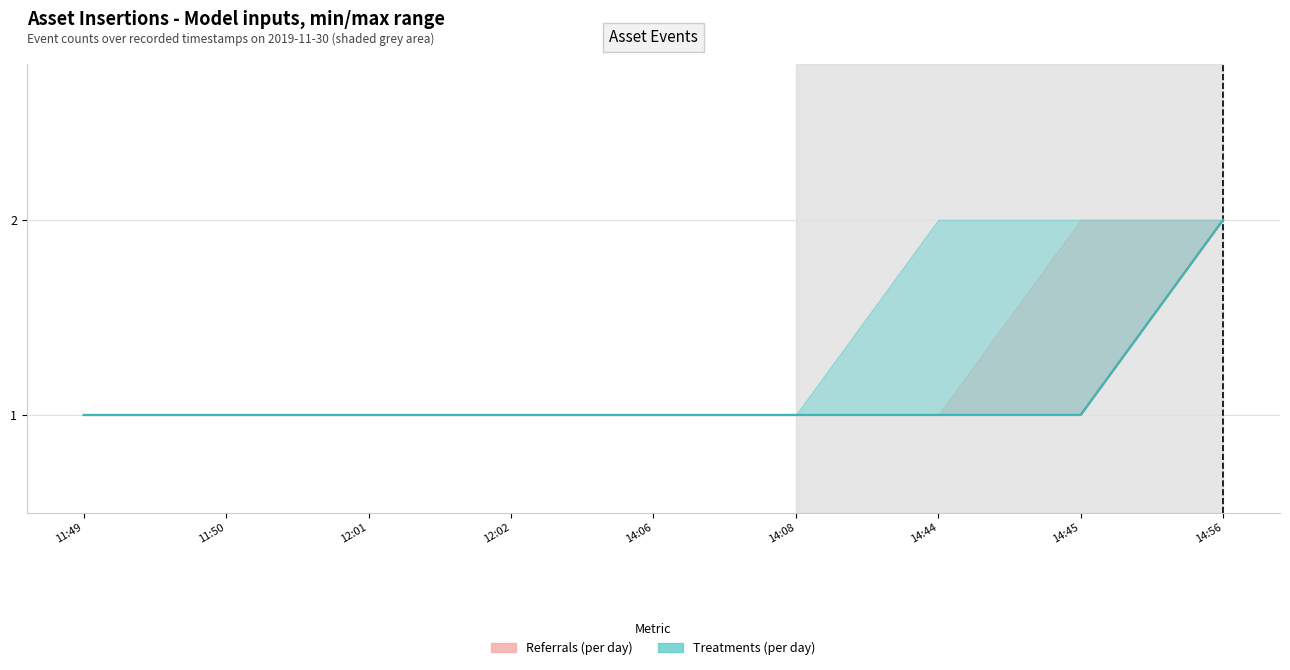

True or false: Referrals (per day) has more than 1 points higher than both neighbors.

False